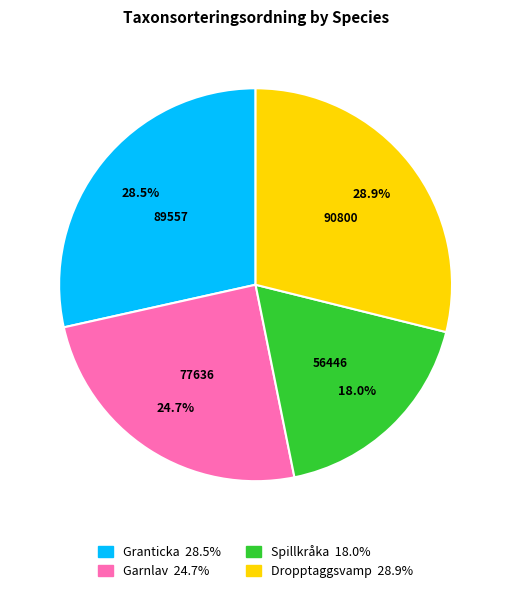

What is the ratio of the value at Spillkråka to the value at Garnlav?

0.7